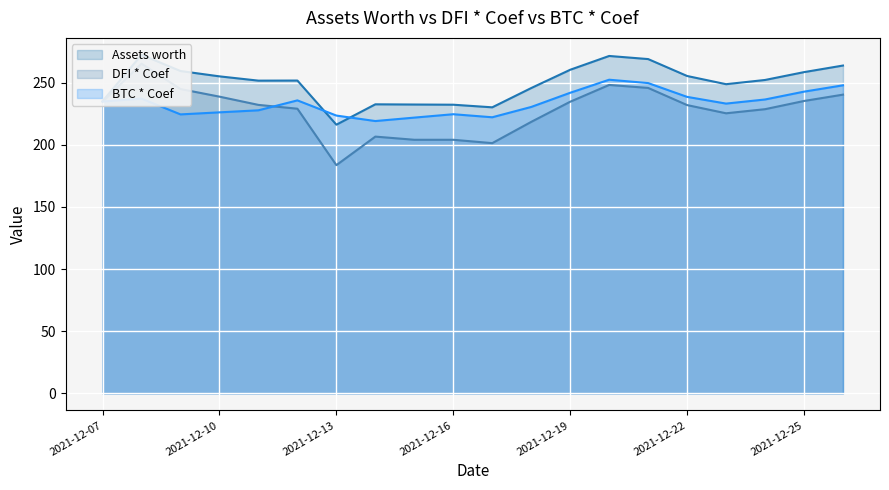

What are all the series names shown in the legend?

Assets worth, DFI * Coef, BTC * Coef